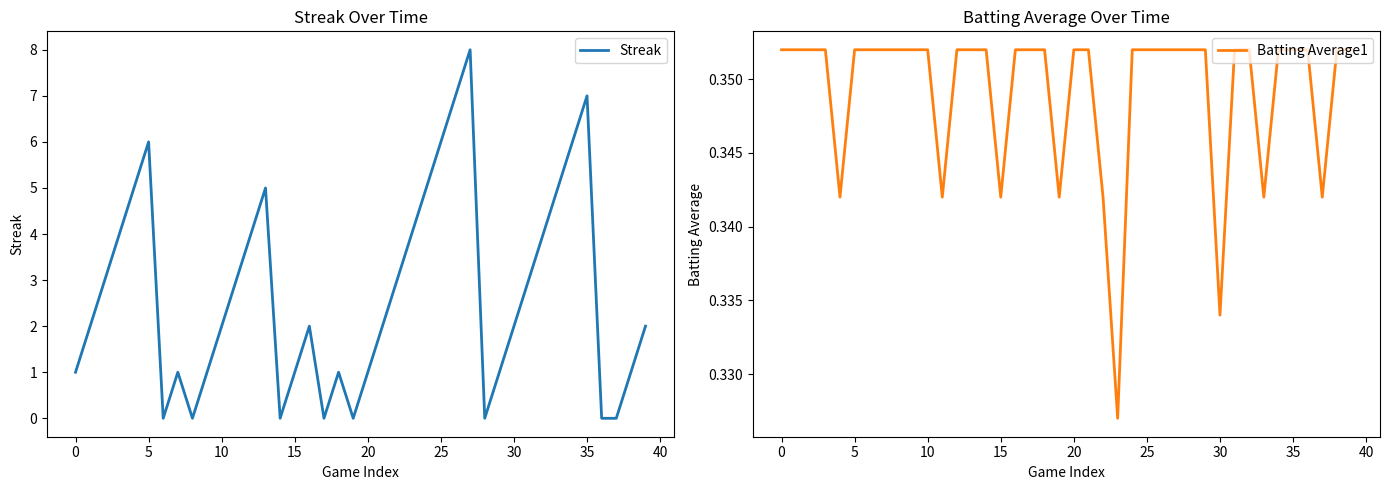

Rank the series by their average value, from lowest to highest.

Batting Average1, Streak